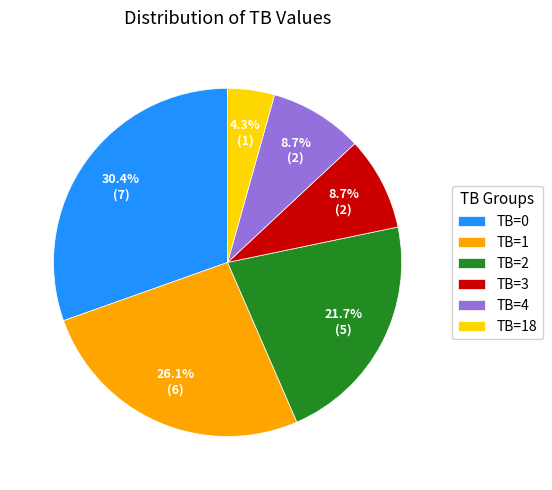

True or false: TB=0 accounts for 23% of the total.

False